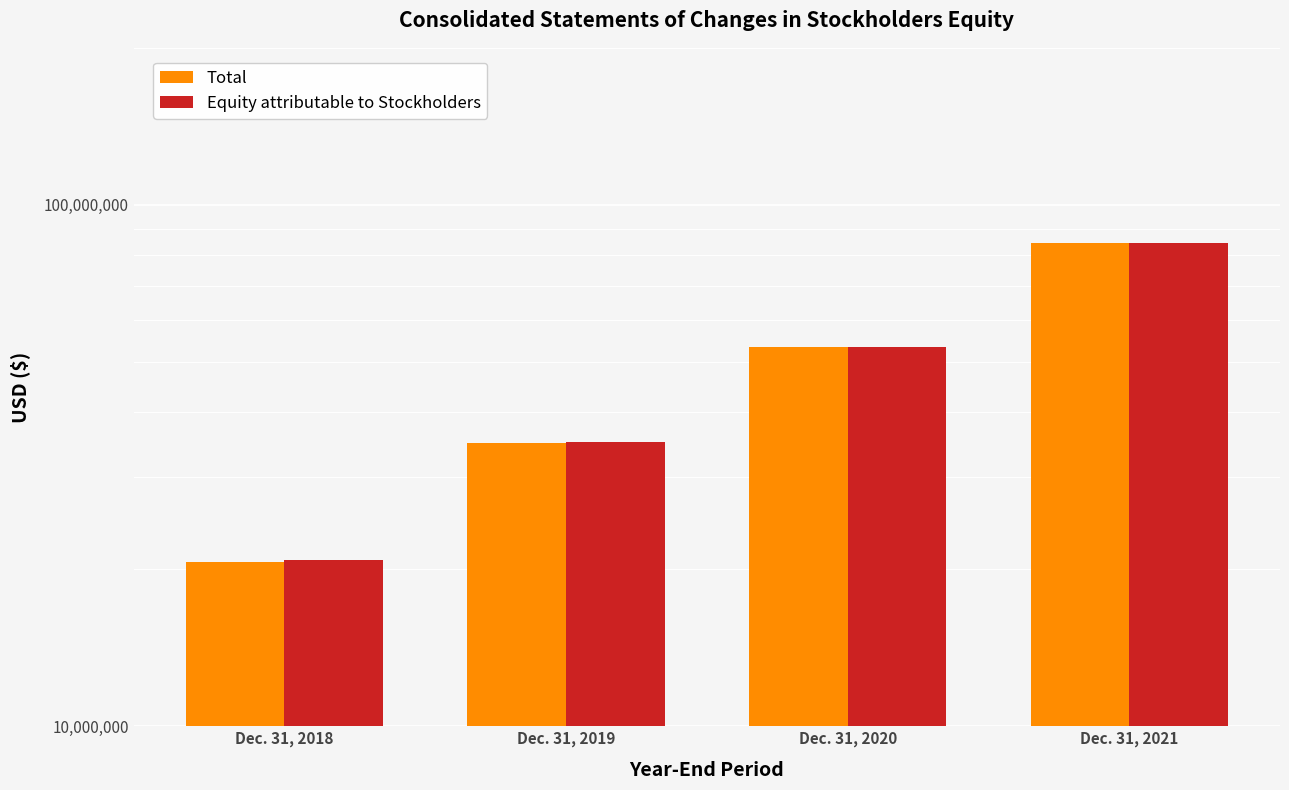

How many values in the Total series exceed 53382868?

1